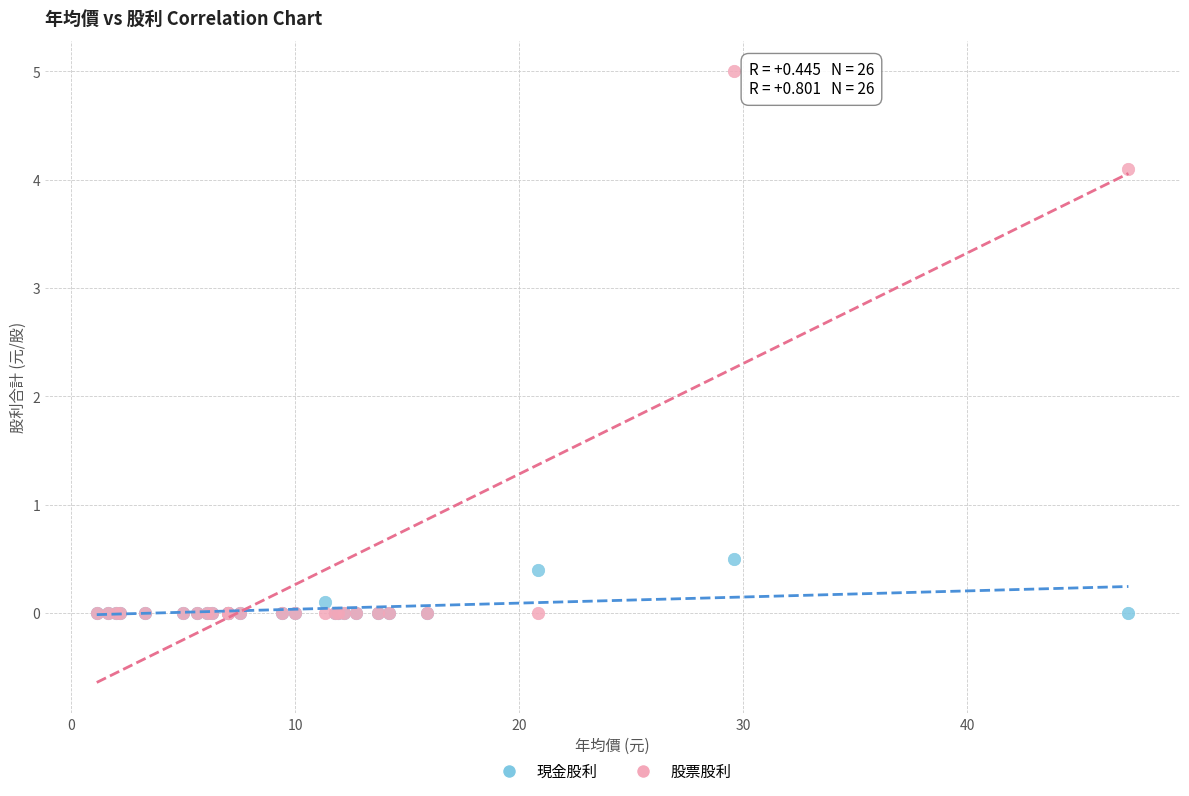

Across all series, what Y value is closest to 2?

0.5